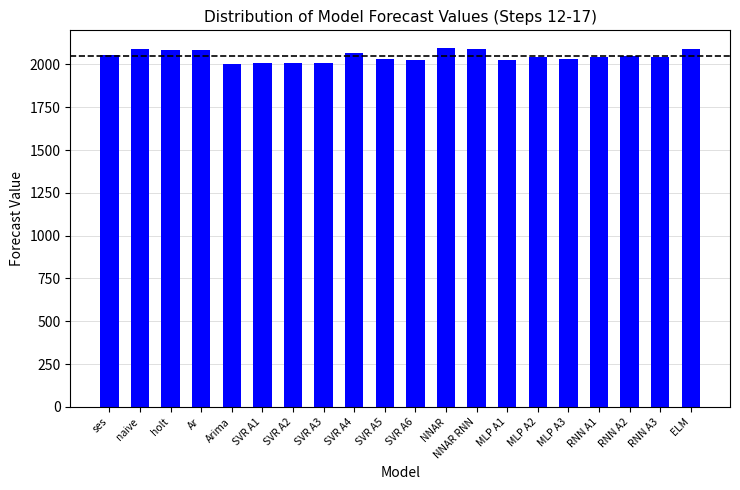

Where does the data first go above 2045?

ses